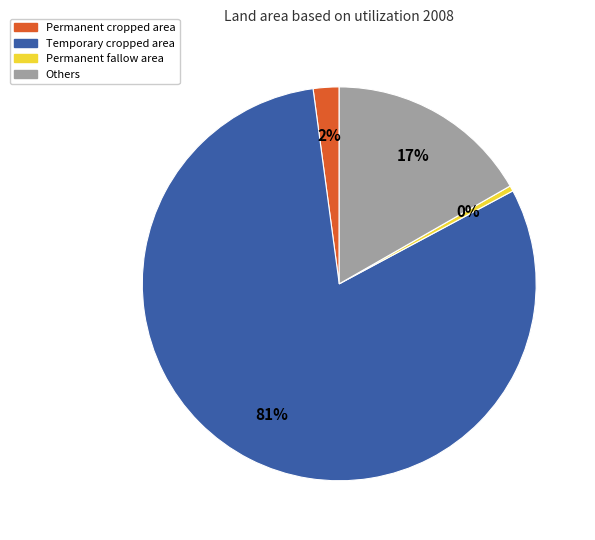

The Permanent fallow area slice represents 5% of the pie. True or false?

False